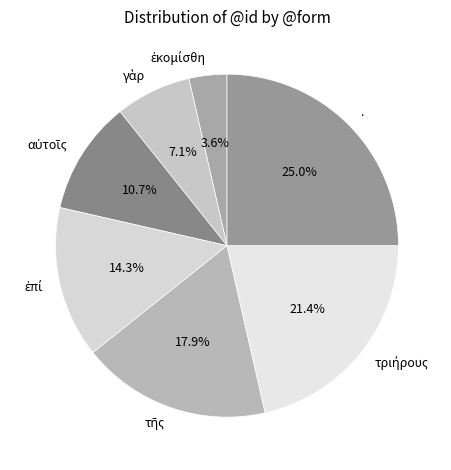

Is there any slice that represents more than half of the pie?

No